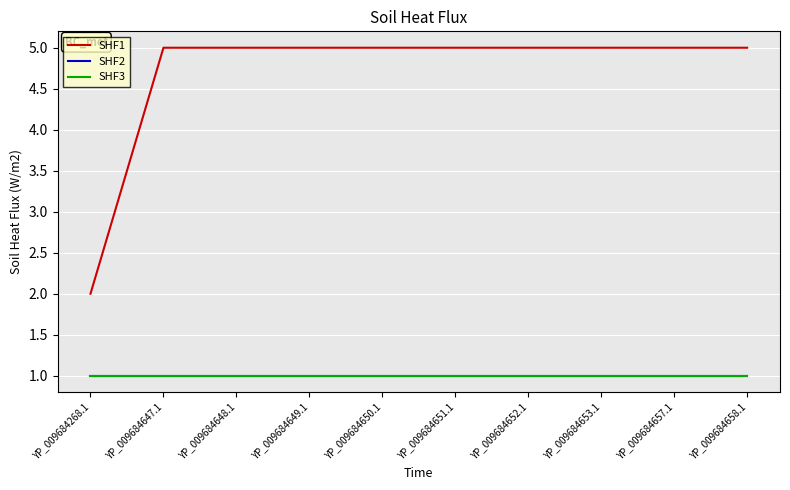

Does the chart have visible grid lines?

Yes